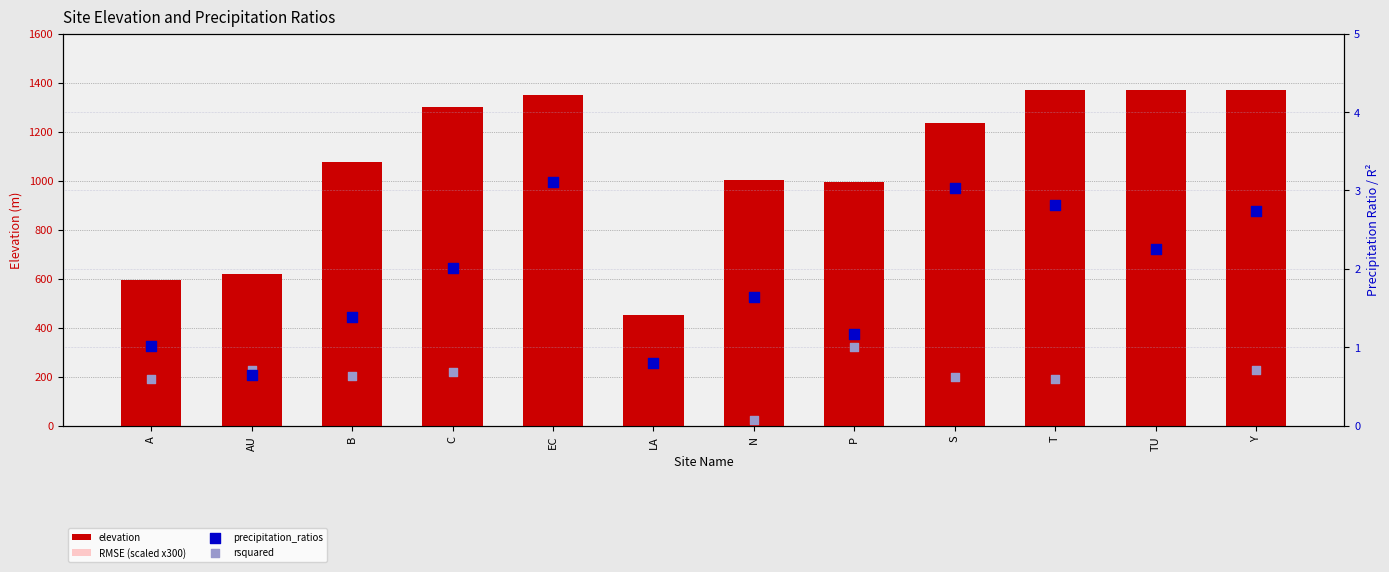

Which series has the largest total across all categories?

elevation